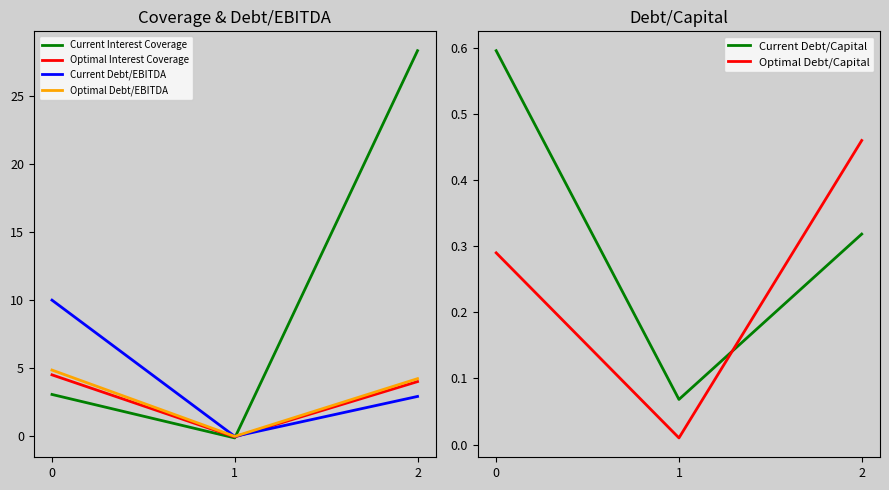

What is the smallest value displayed?

-0.1